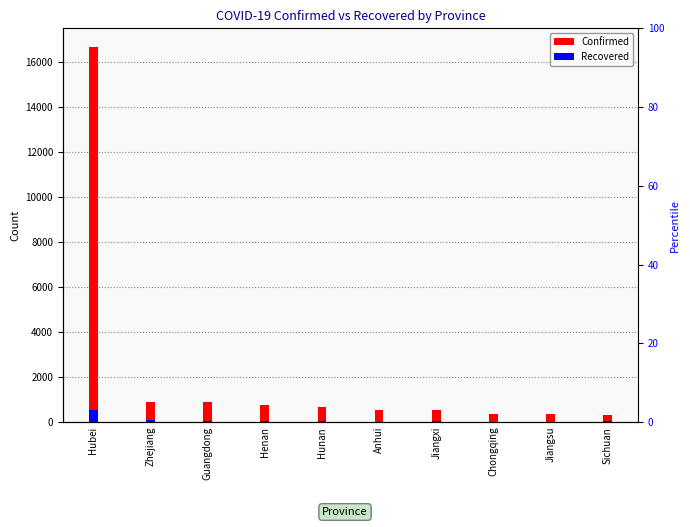

Reading right to left, extract all data points from this chart.

Sichuan=301	Jiangsu=341	Chongqing=366	Jiangxi=548	Anhui=530	Hunan=661	Henan=764	Guangdong=870	Zhejiang=895	Hubei=16678